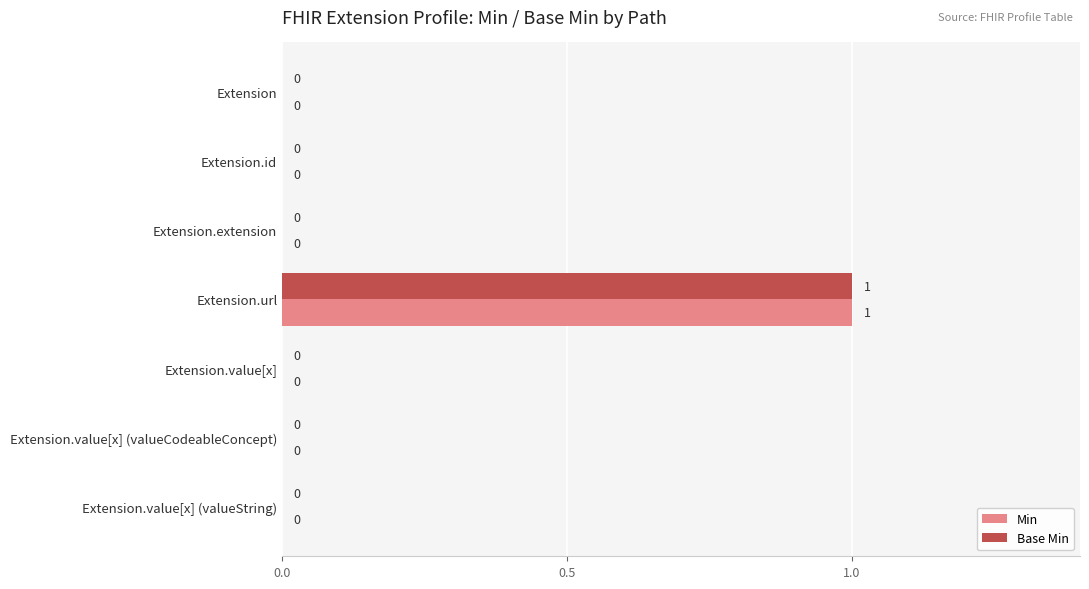

The Base Min series shows 0 at Extension.value[x]. True or false?

True